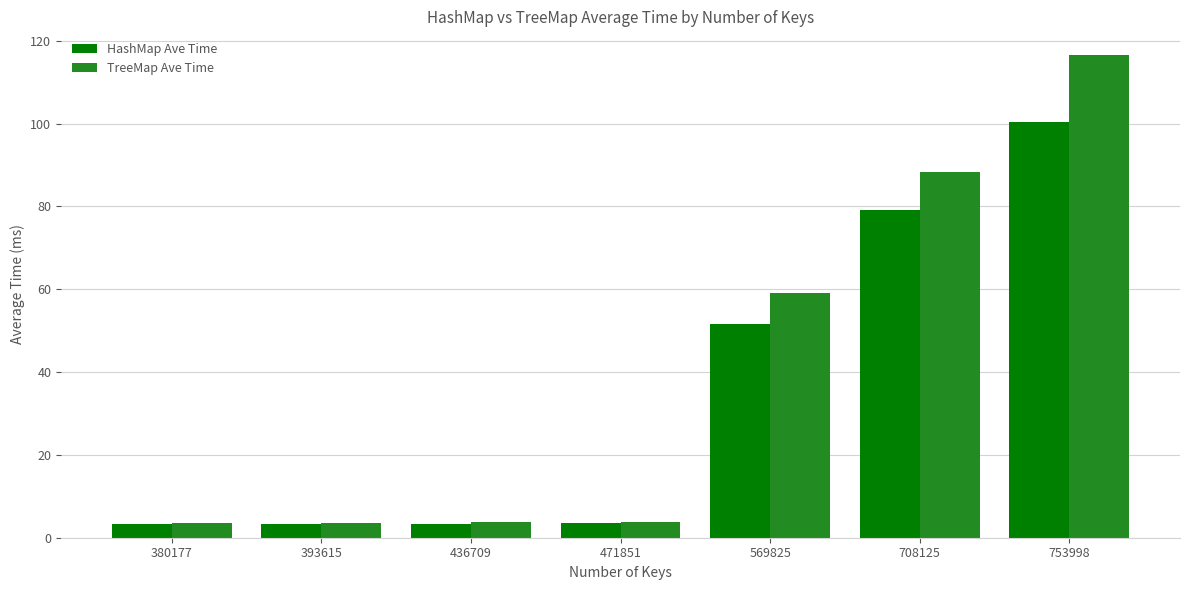

What is the approximate value of TreeMap Ave Time at 471851?

3.7